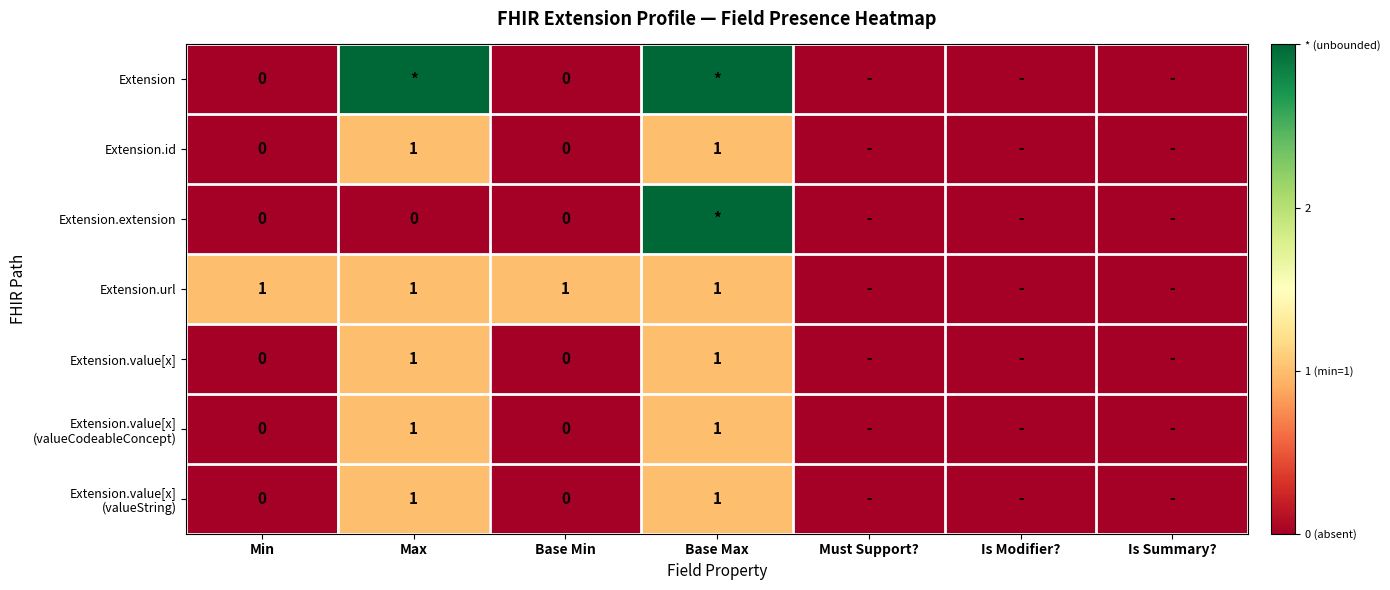

Rank the series by their maximum value, from lowest to highest.

Extension.id, Extension.url, Extension.value[x], Extension.value[x] (valueCodeableConcept), Extension.value[x] (valueString), Extension, Extension.extension